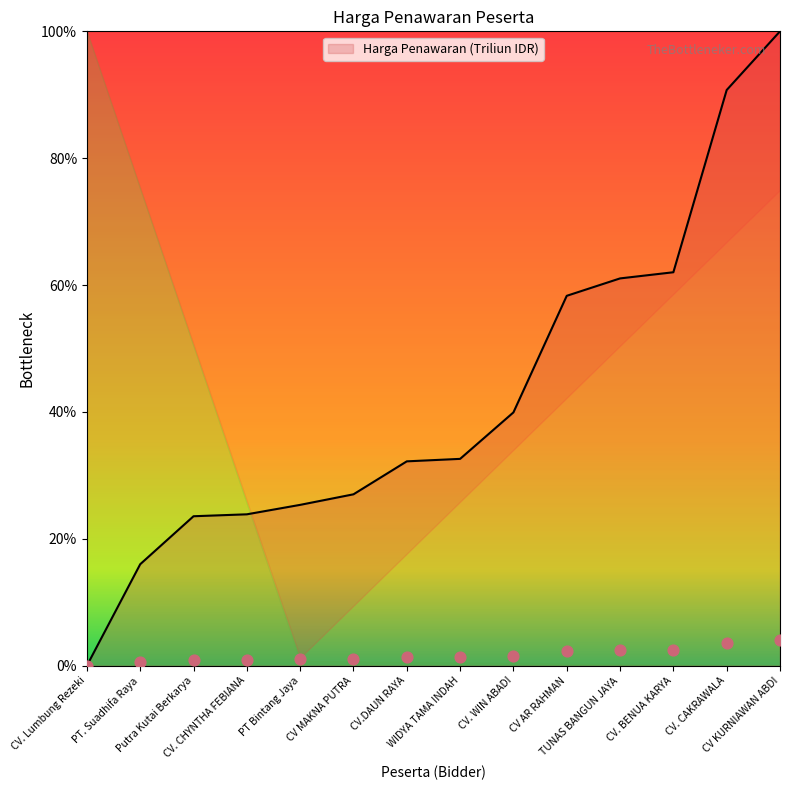

Approximately how many times larger is the value at CV AR RAHMAN compared to CV.DAUN RAYA?

1.8